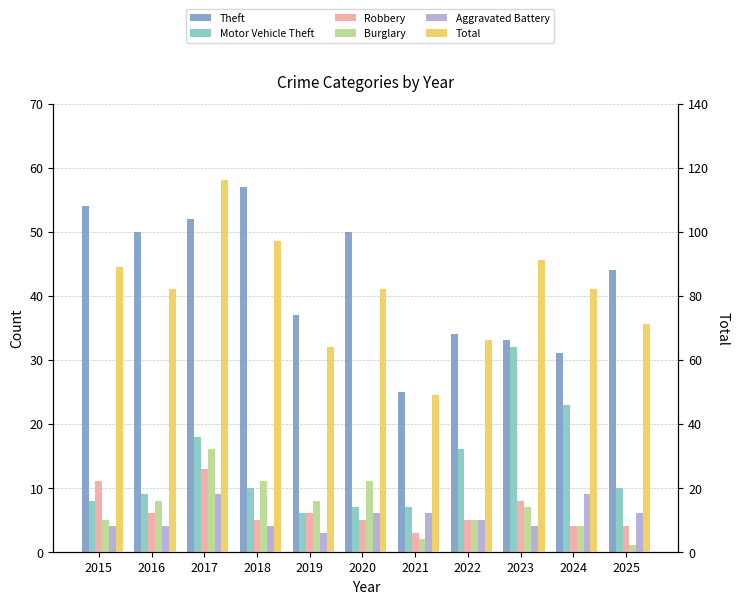

What is the value of the Burglary bar at the 6th from the left?

11